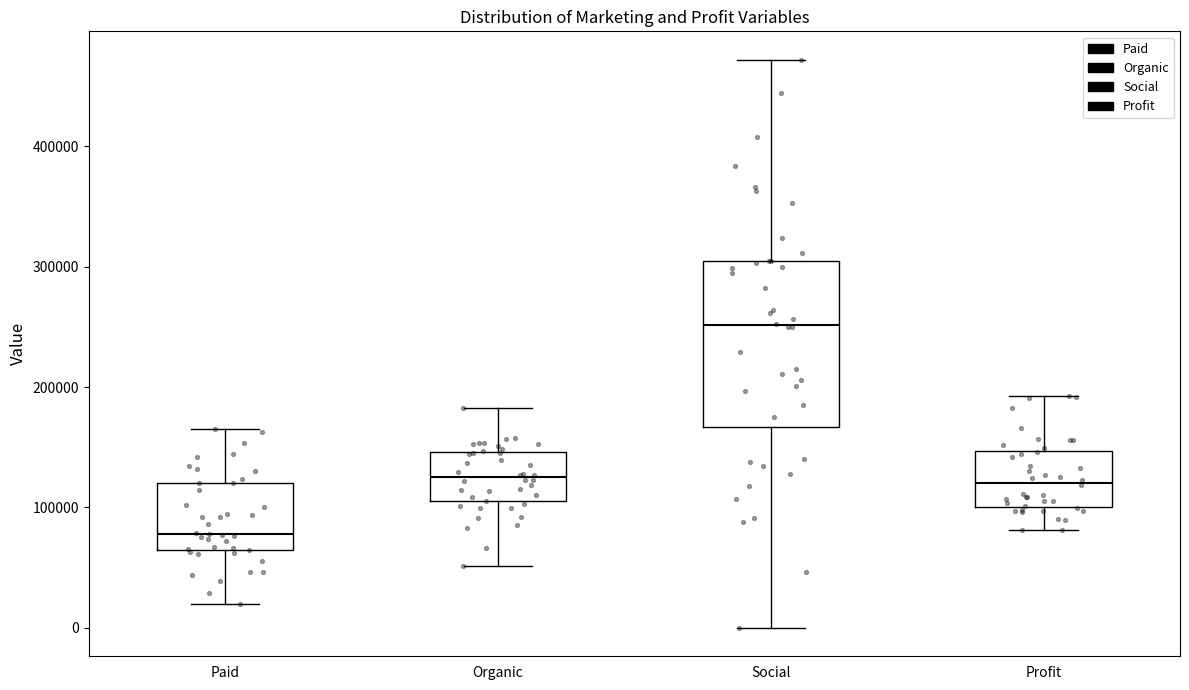

Reading left to right, transcribe this box plot: for each box, give where its median line is, the range the box spans, and where its two whiskers end, as read against the y-axis. The values are not printed on the chart, so give them approximately, as read against the axis.

Paid: median 80000, box 60000 to 120000, whiskers 20000 to 170000
Organic: median 120000, box 110000 to 150000, whiskers 50000 to 180000
Social: median 250000, box 170000 to 300000, whiskers 0 to 470000
Profit: median 120000, box 100000 to 150000, whiskers 80000 to 190000